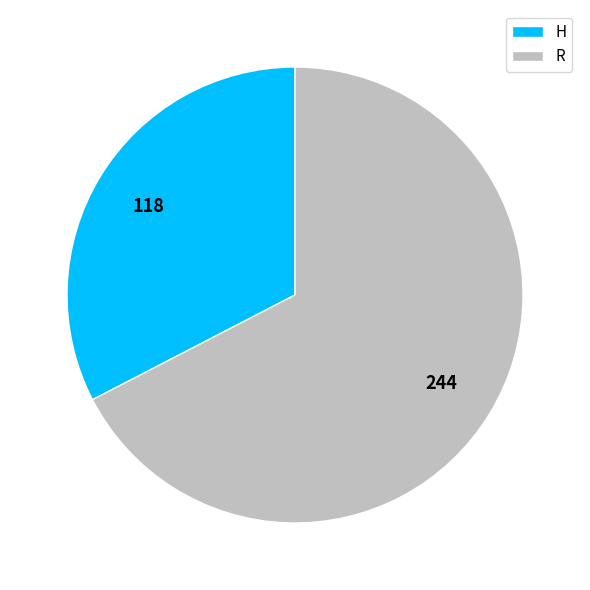

Is H the majority of the pie?

No